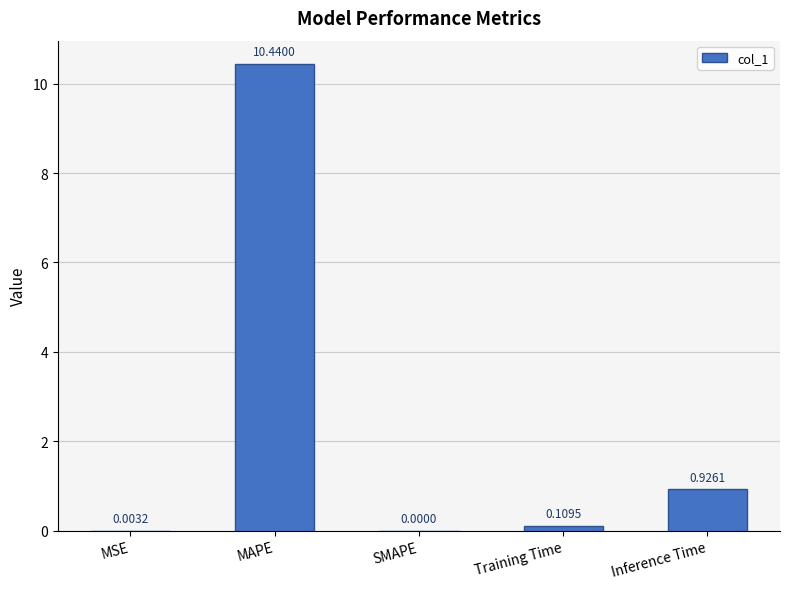

True or false: the data shows 3.5 at MAPE.

False